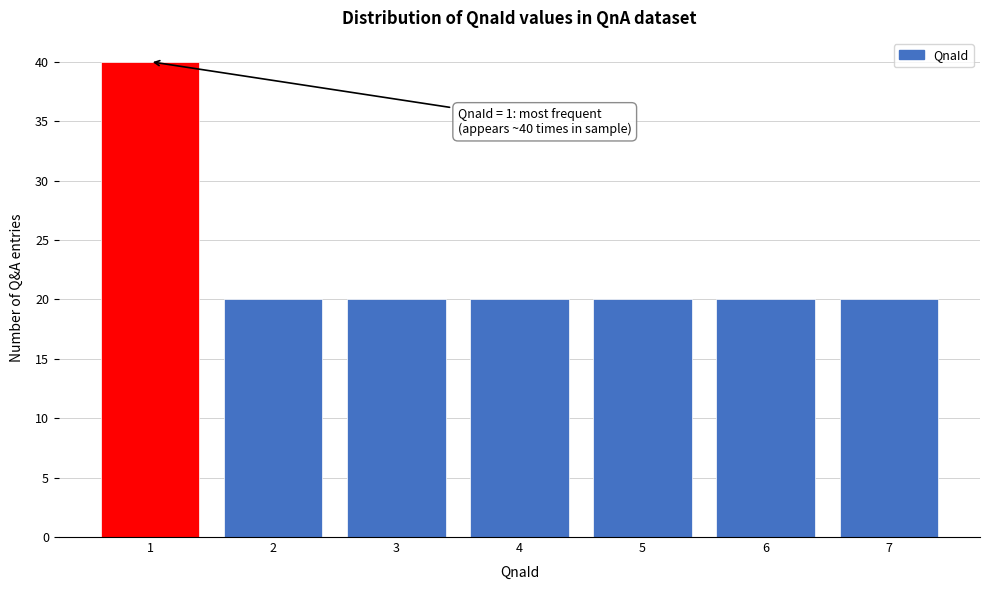

Reading left to right, what are all the values shown in this chart?

40	20	20	20	20	20	20